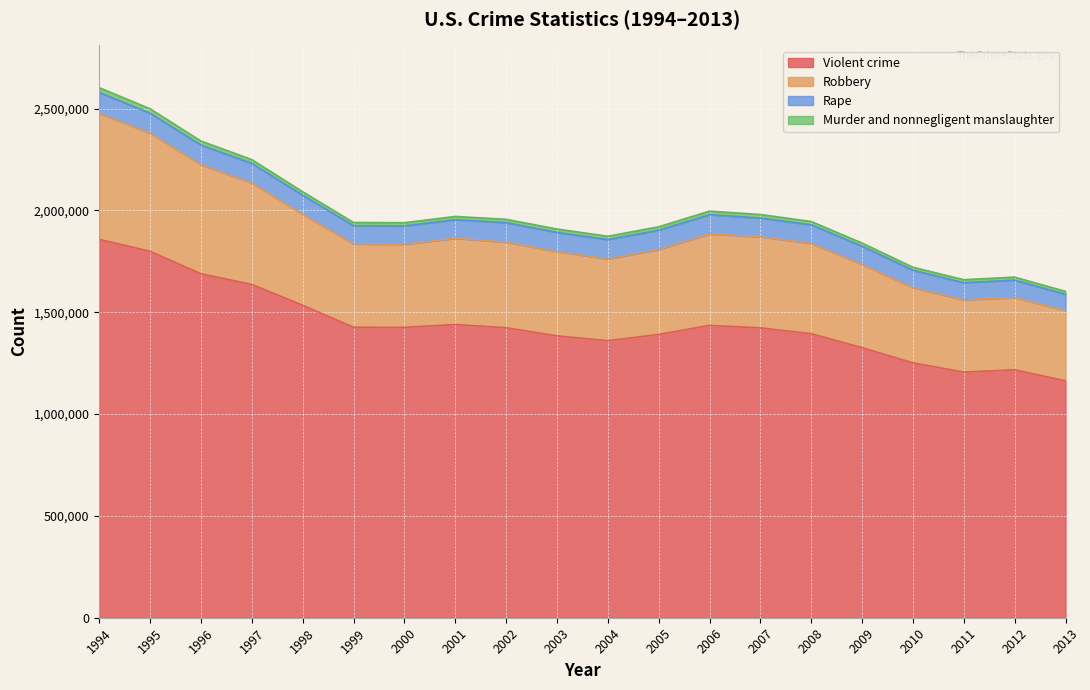

How many data points does each series have?

20